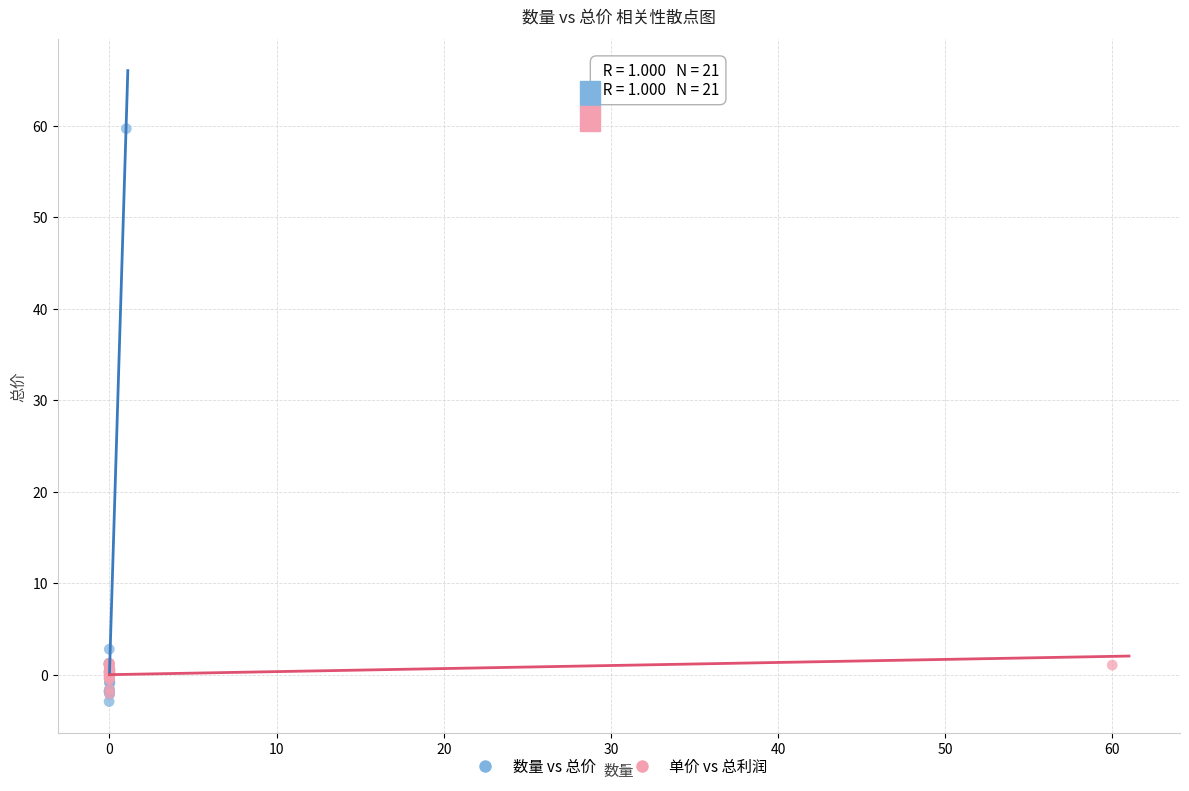

Which series contains the highest Y value?

数量 vs 总价